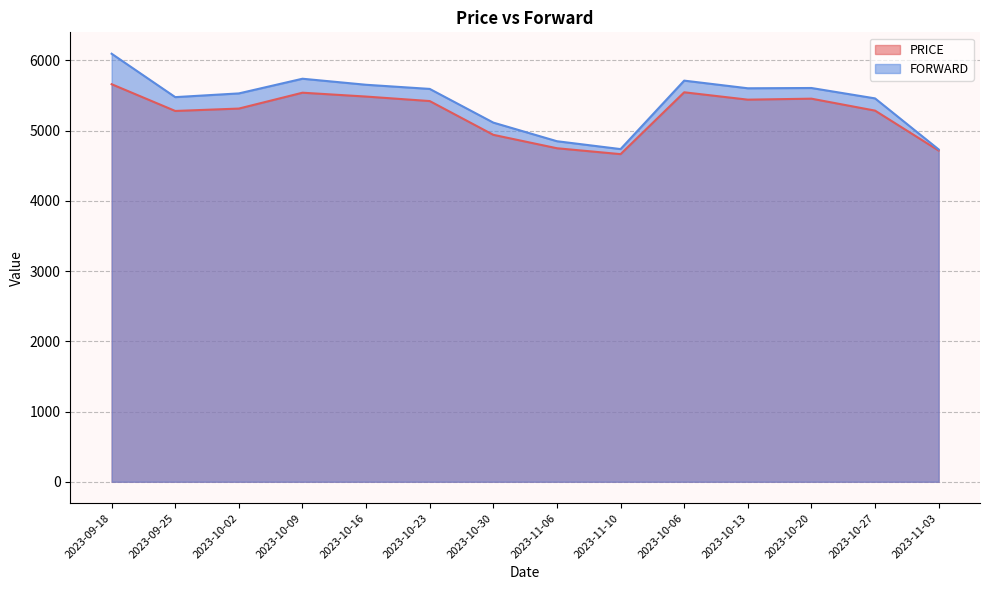

At 2023-11-03, list the series in order from largest to smallest.

FORWARD, PRICE